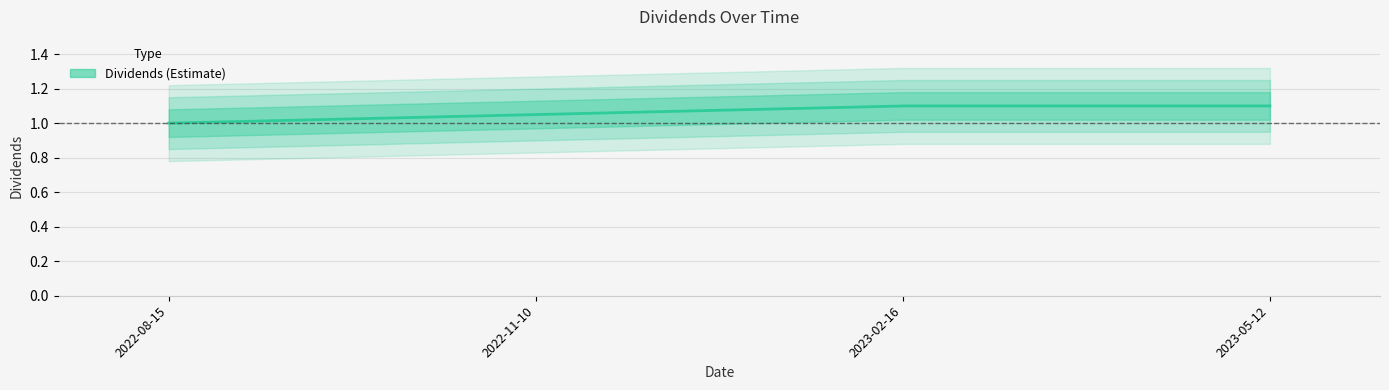

List the labels in order of value, smallest first.

2022-08-15, 2022-11-10, 2023-02-16, 2023-05-12